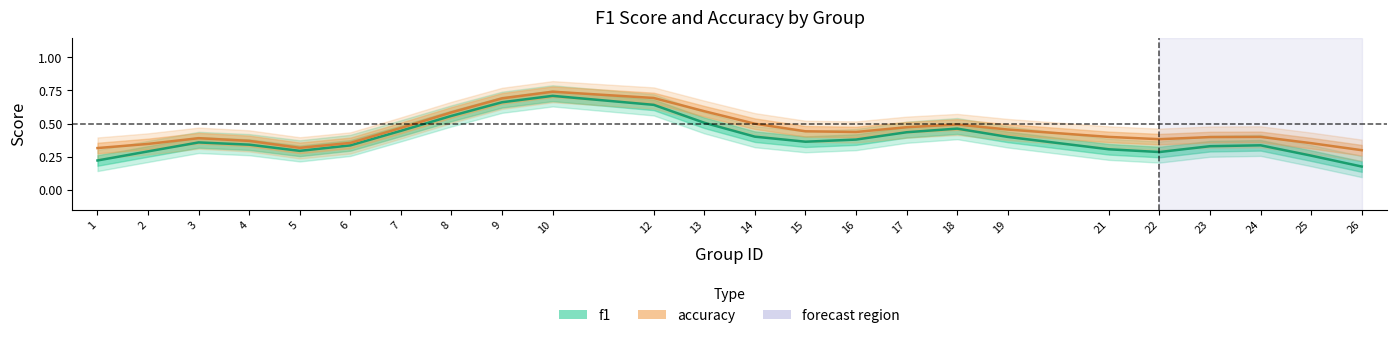

At which category is the sum across all series the highest?

10